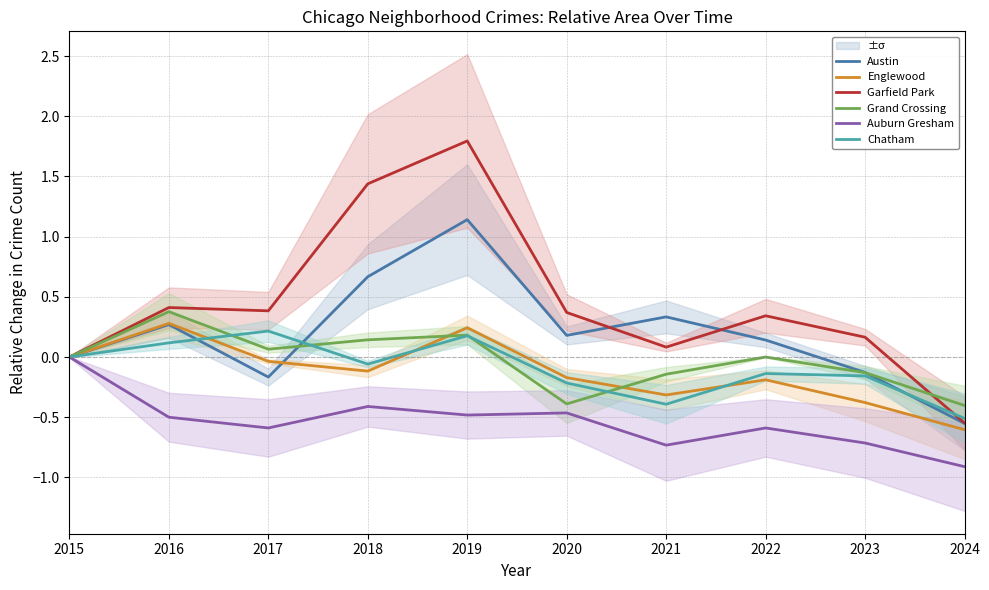

What is the sum of the Chatham values at 2021 and 2016?

-0.3